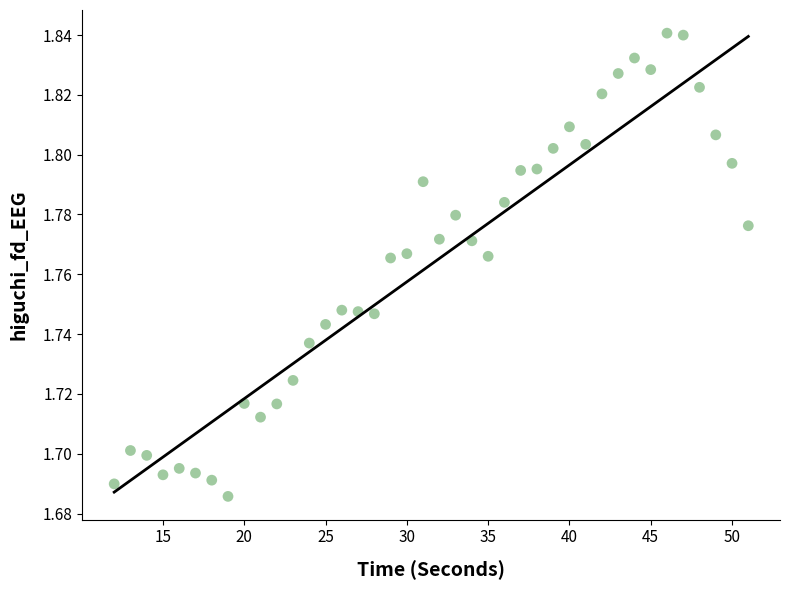

Count the number of points in this scatter plot.

40